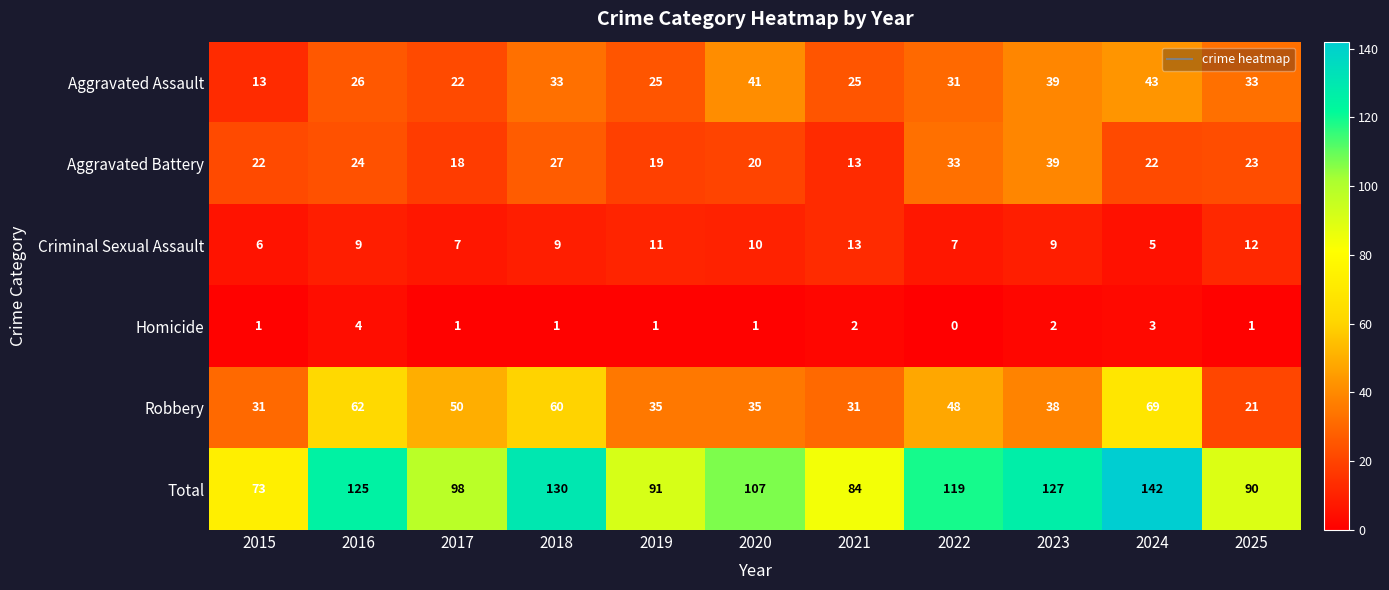

The value of Criminal Sexual Assault at 2018 is 9. True or false?

True